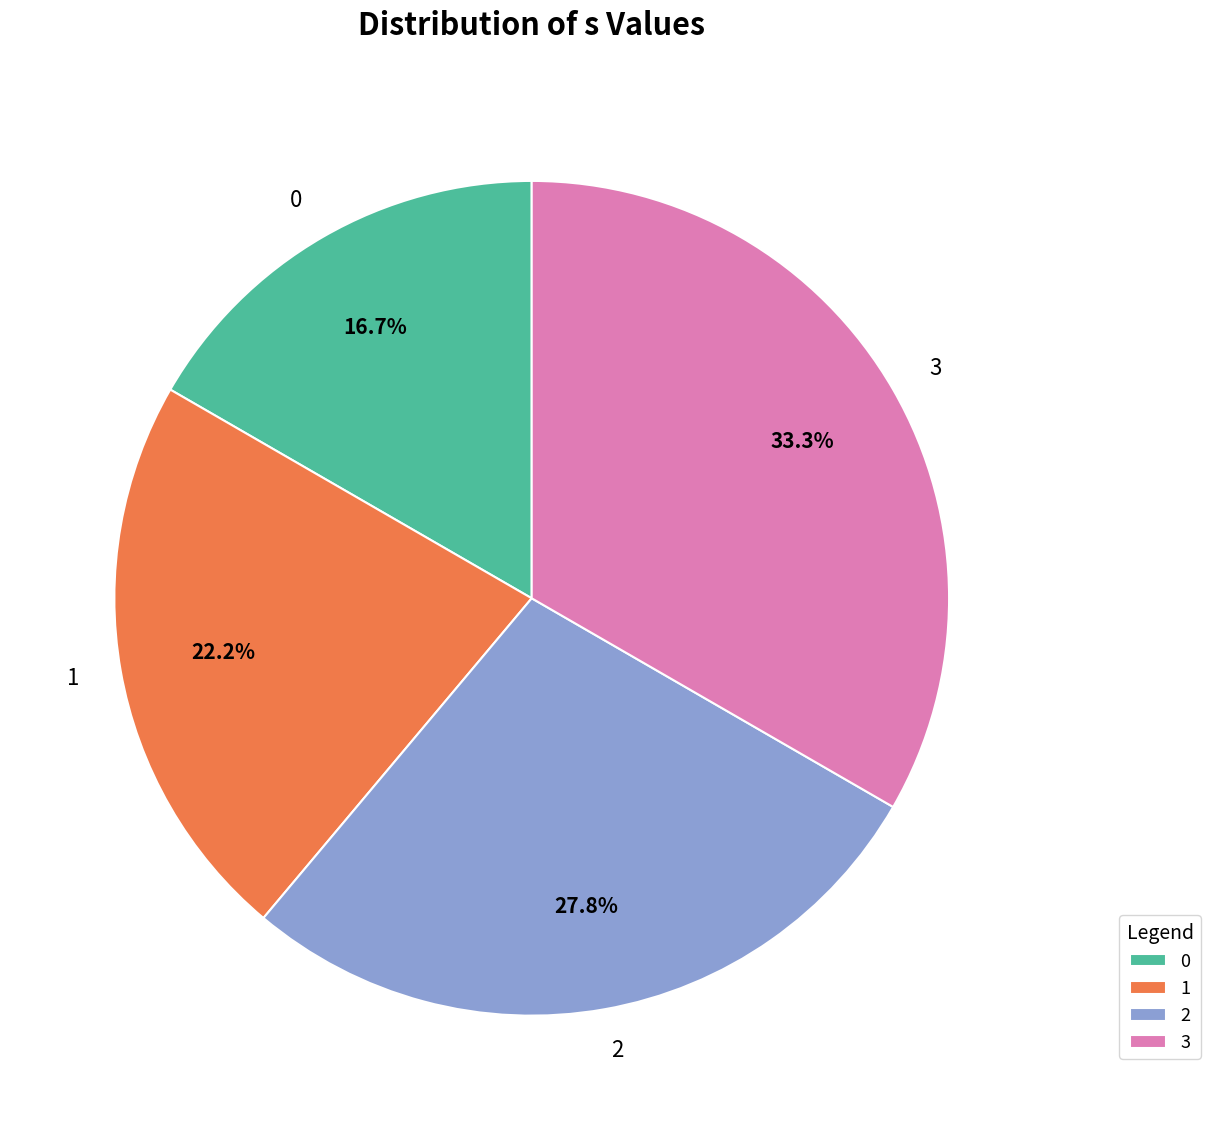

What portion of the pie excludes 3?

66.7%